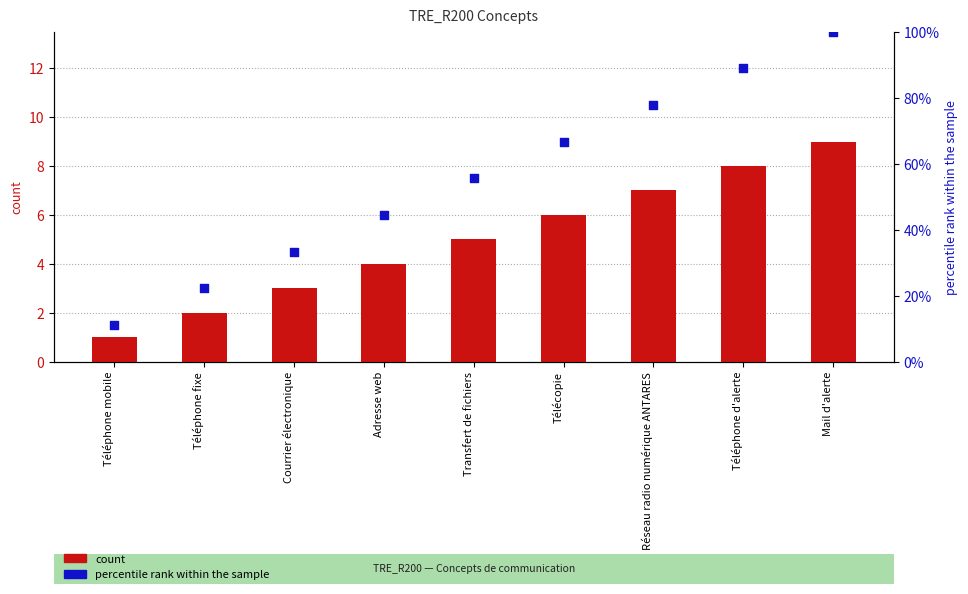

Is the value of count at Téléphone mobile greater than the value of percentile rank within the sample at Téléphone fixe?

No